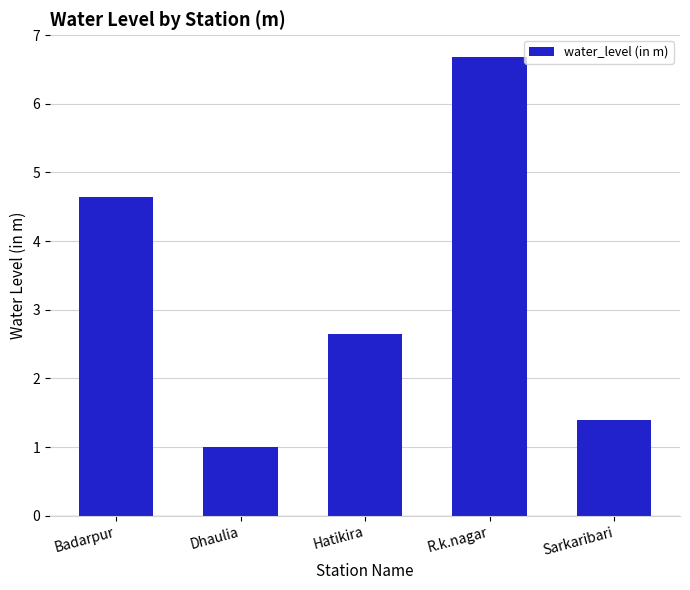

The chart shows a value of 2.3 at Sarkaribari. True or false?

False